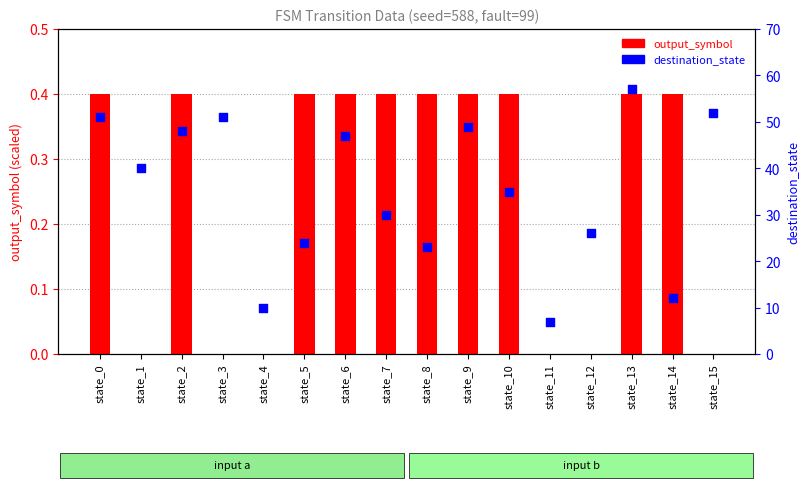

Is the value of output_symbol at state_11 greater than the value of destination_state at state_11?

No